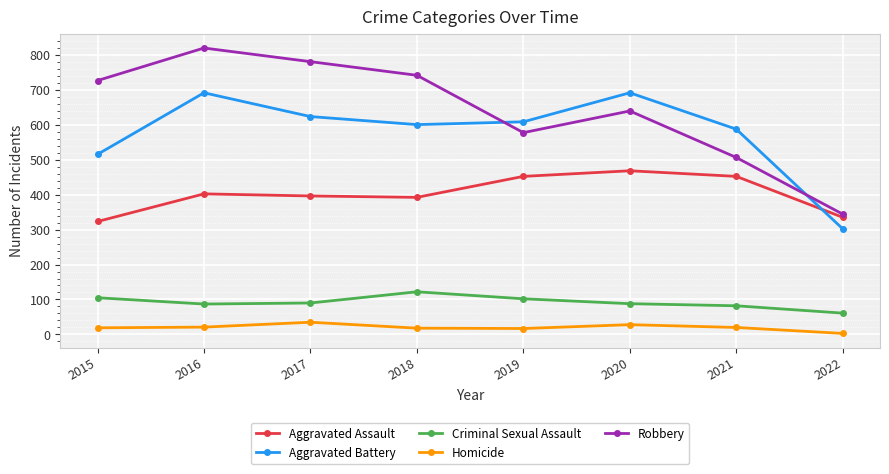

True or false: Homicide has more than 0 points higher than both neighbors.

True